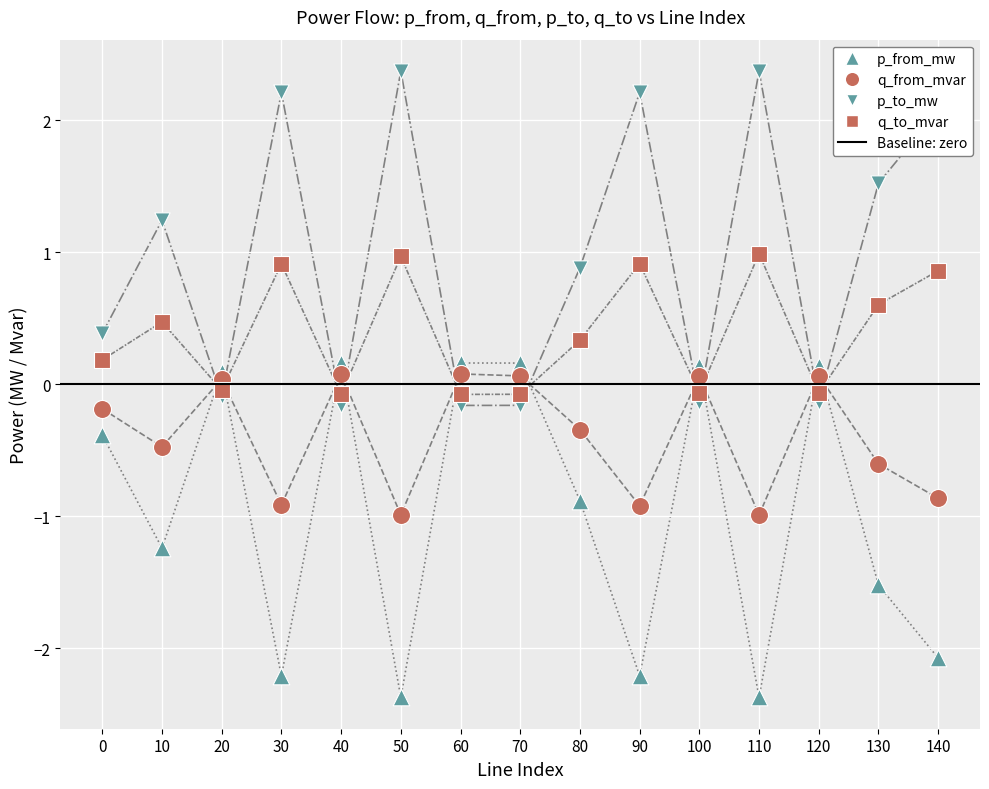

At which category is the sum across all series the highest?

60